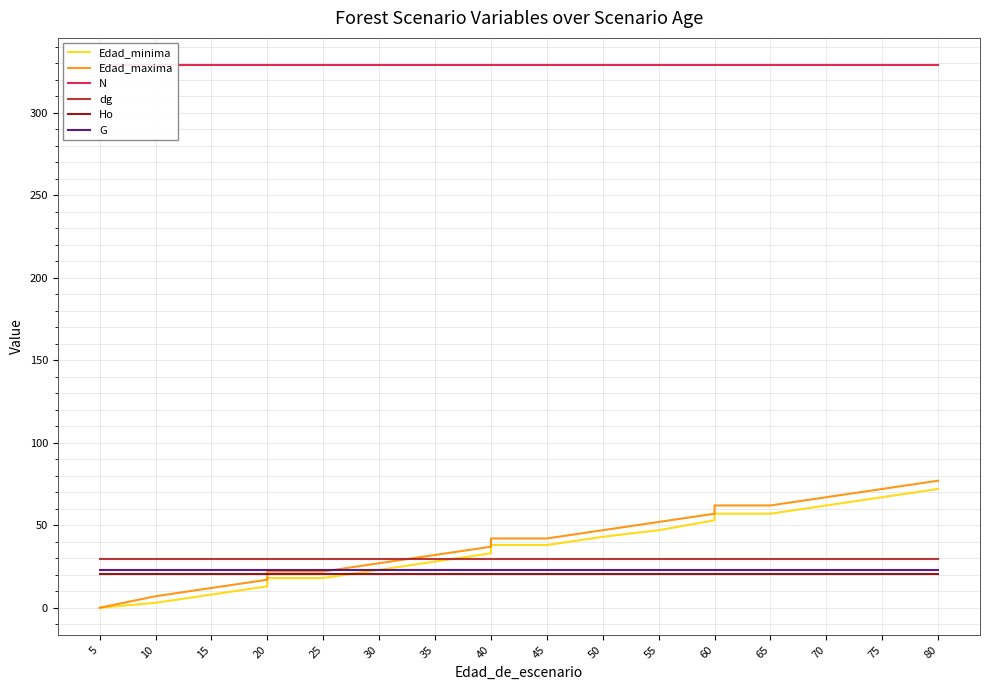

Is this an area chart (filled region under the line)?

No